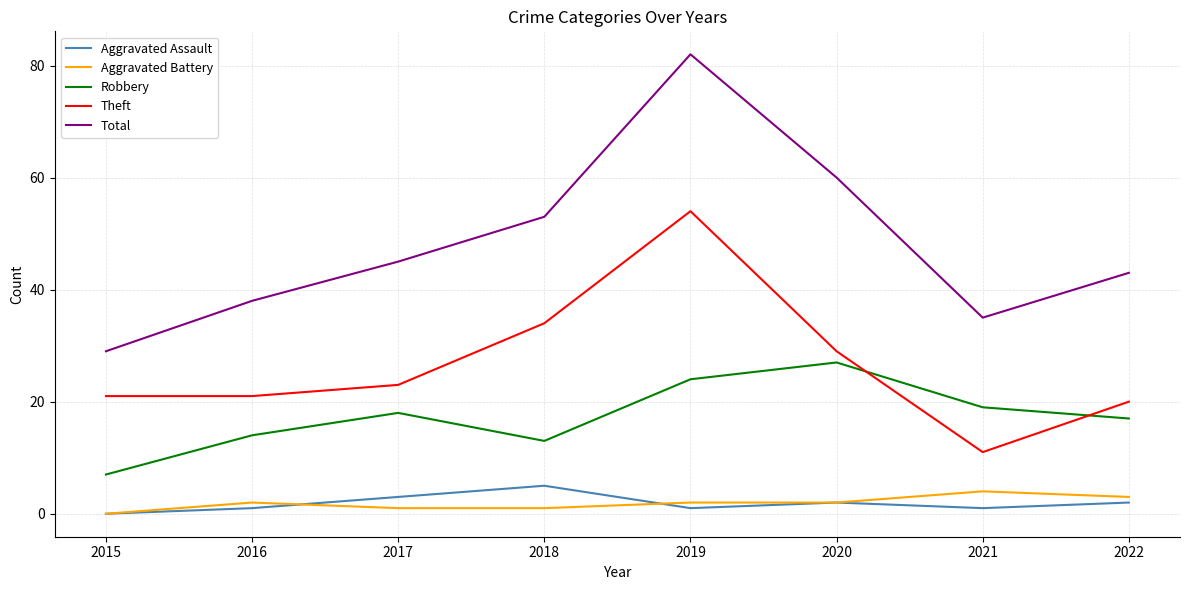

True or false: Aggravated Battery and Robbery intersect in this chart.

False